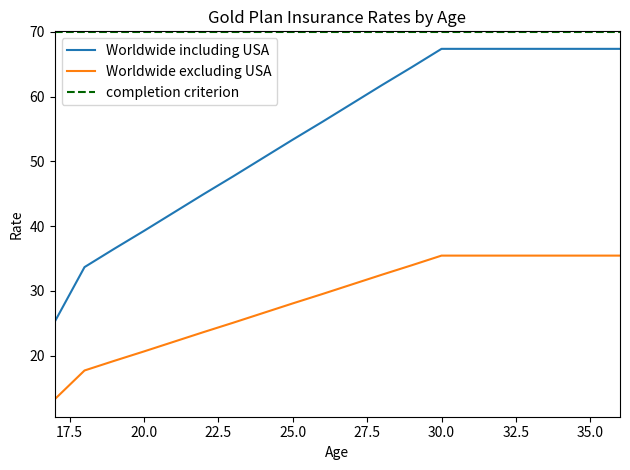

At which category is the sum across all series the highest?

30